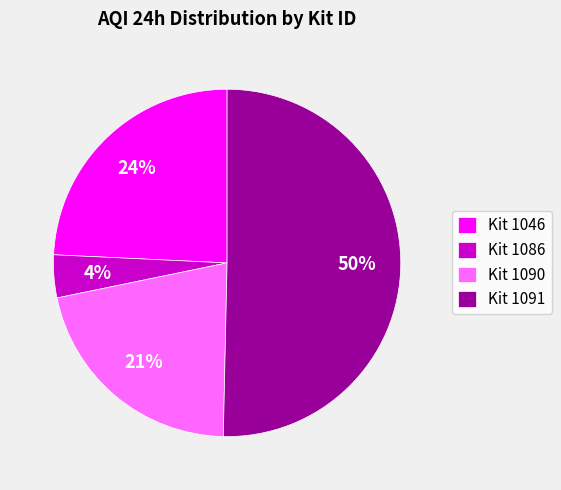

To the nearest percent, what is the difference between the largest and smallest slice percentages?

46%